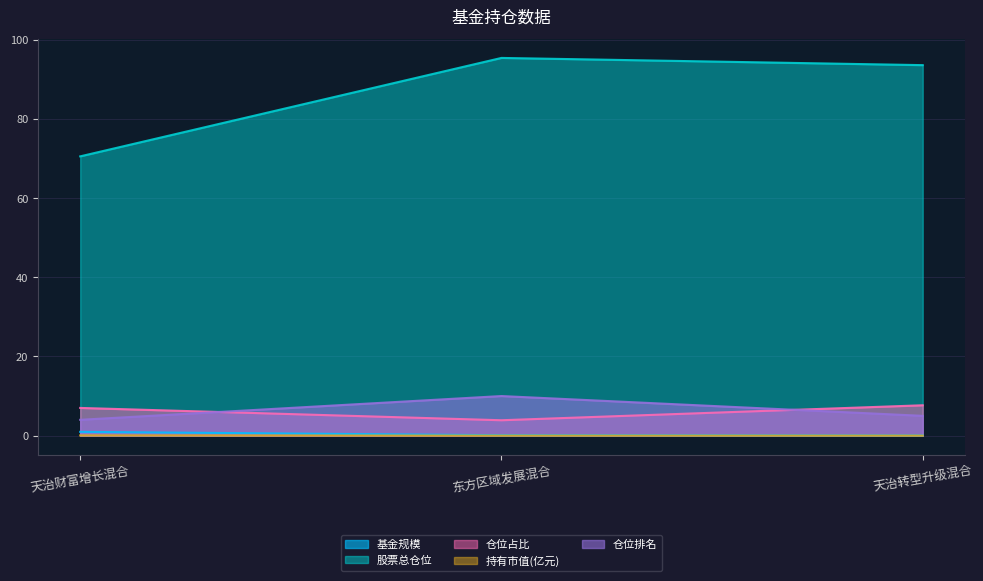

How many series are shown in this chart?

5